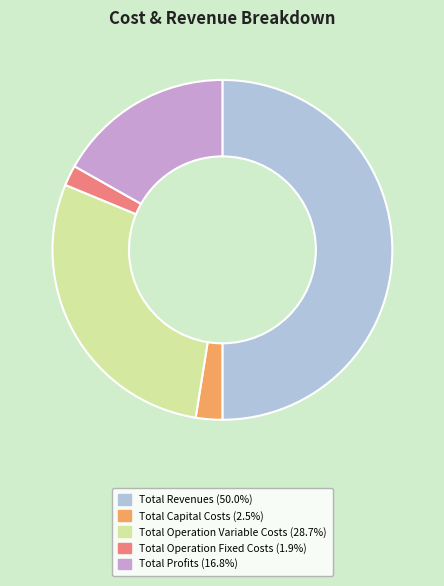

What is the smallest slice in the pie chart?

Total Operation Fixed Costs